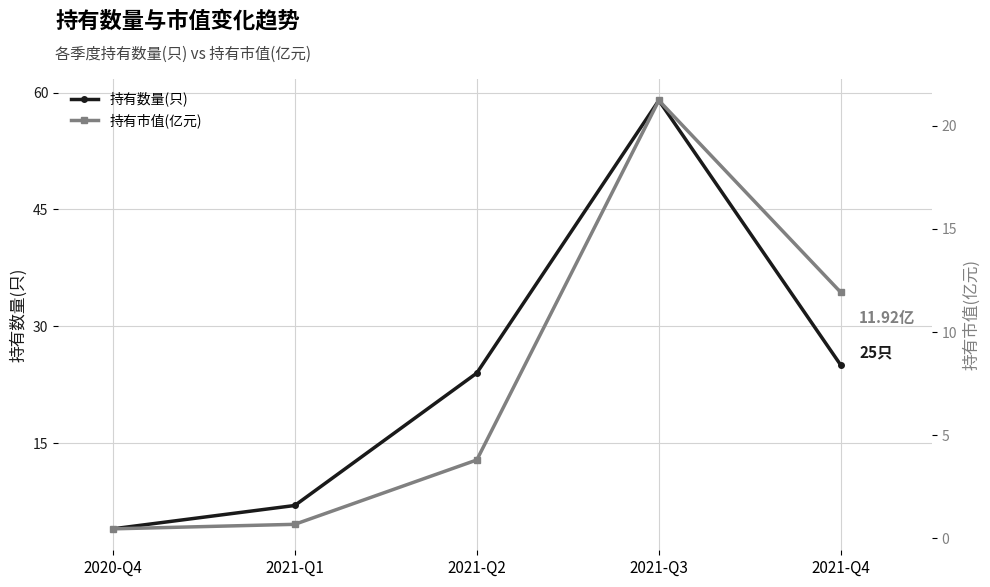

Does the chart have visible grid lines?

Yes